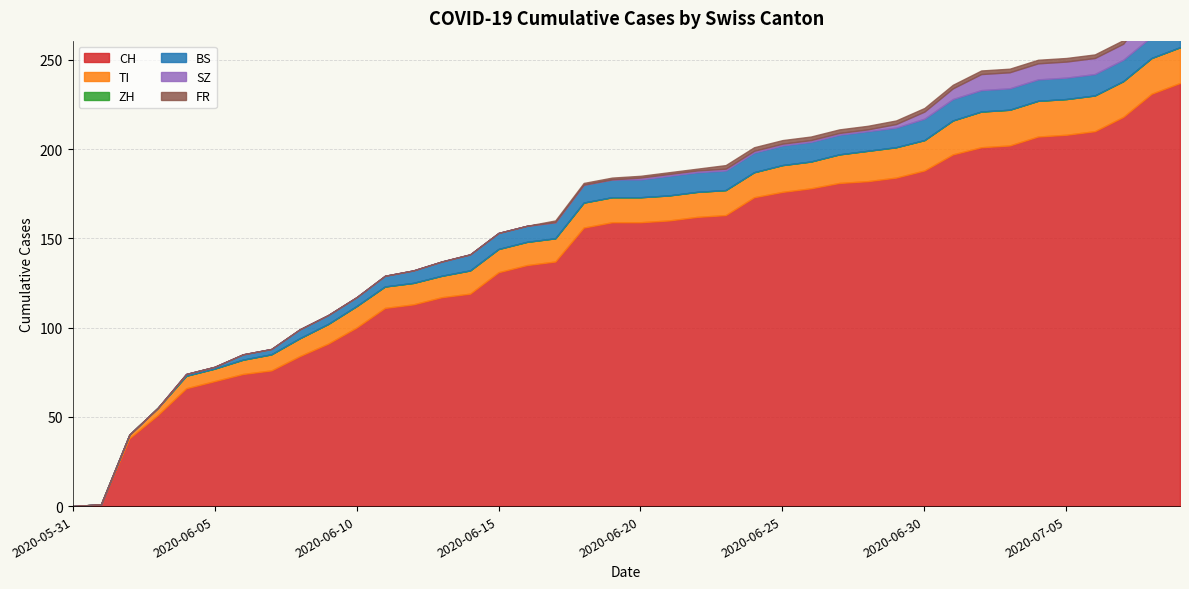

Reading left to right, transcribe all the data shown in this chart.

CH: 0	1	38	51	66	70	74	76	84	91	100	111	113	117	119	131	135	137	156	159	159	160	162	163	173	176	178	181	182	184	188	197	201	202	207	208	210	218	231	237
TI: 0	0	2	4	7	7	8	9	10	11	12	12	12	12	13	13	13	13	14	14	14	14	14	14	14	15	15	16	17	17	17	19	20	20	20	20	20	20	20	20
ZH: 0	0	0	0	0	0	0	0	0	0	0	0	0	0	0	0	0	0	0	0	0	0	0	0	0	0	0	0	0	0	0	0	0	0	0	0	0	0	0	0
BS: 0	0	0	0	1	1	3	3	5	5	5	6	7	8	9	9	9	9	10	10	10	11	11	11	11	11	11	11	11	11	12	12	12	12	12	12	12	12	12	12
SZ: 0	0	0	0	0	0	0	0	0	0	0	0	0	0	0	0	0	0	0	0	1	1	1	1	1	1	1	1	1	2	4	6	9	9	9	9	9	9	17	17
FR: 0	0	0	0	0	0	0	0	0	0	0	0	0	0	0	0	0	1	1	1	1	1	1	2	2	2	2	2	2	2	2	2	2	2	2	2	2	2	2	2